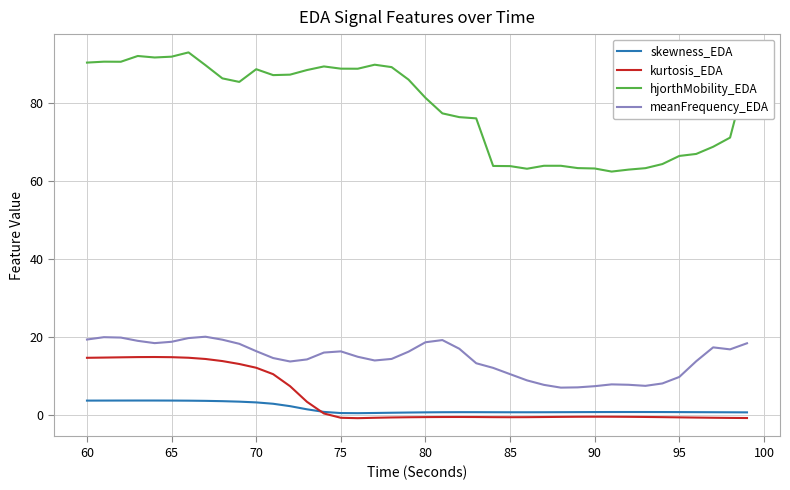

True or false: skewness_EDA and hjorthMobility_EDA intersect in this chart.

False